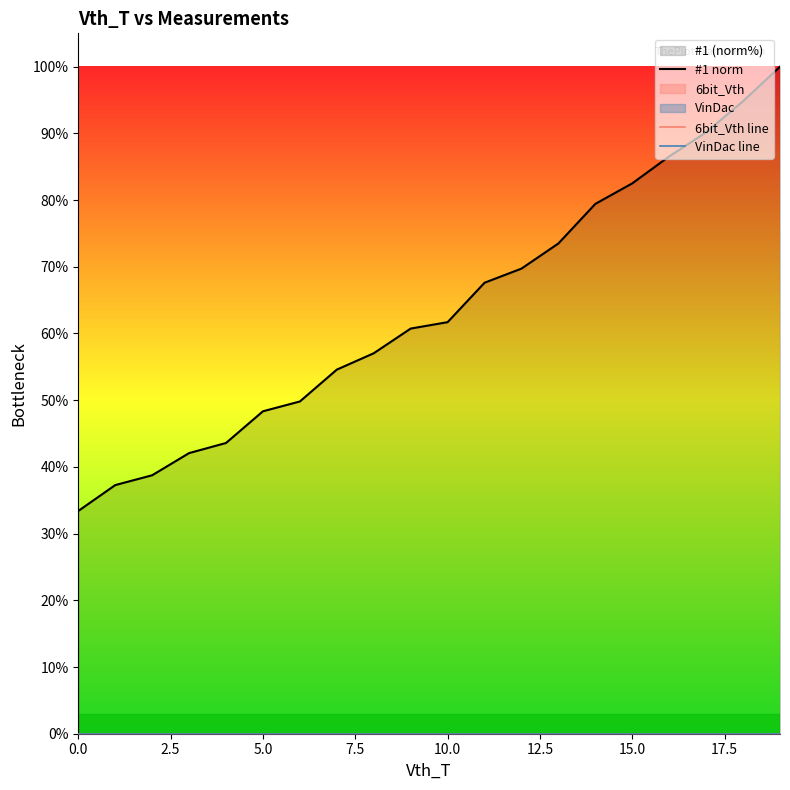

Count the number of categories in the chart.

20